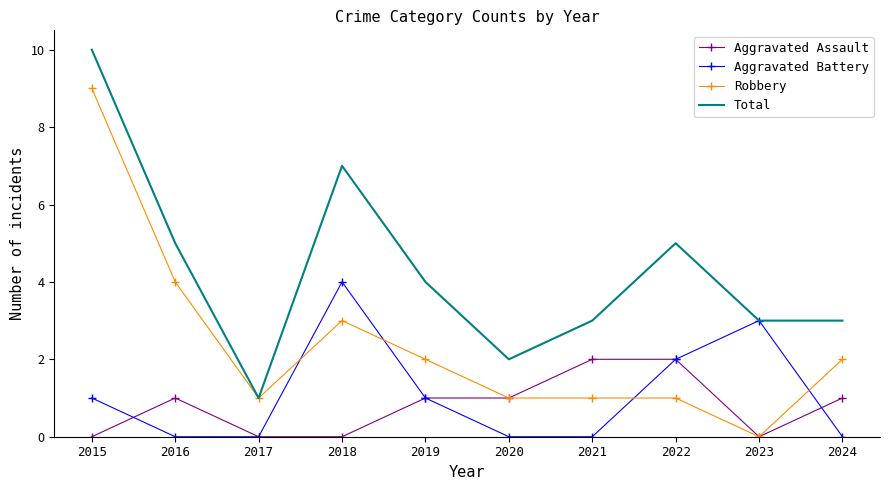

Which series has the largest total across all categories?

Total